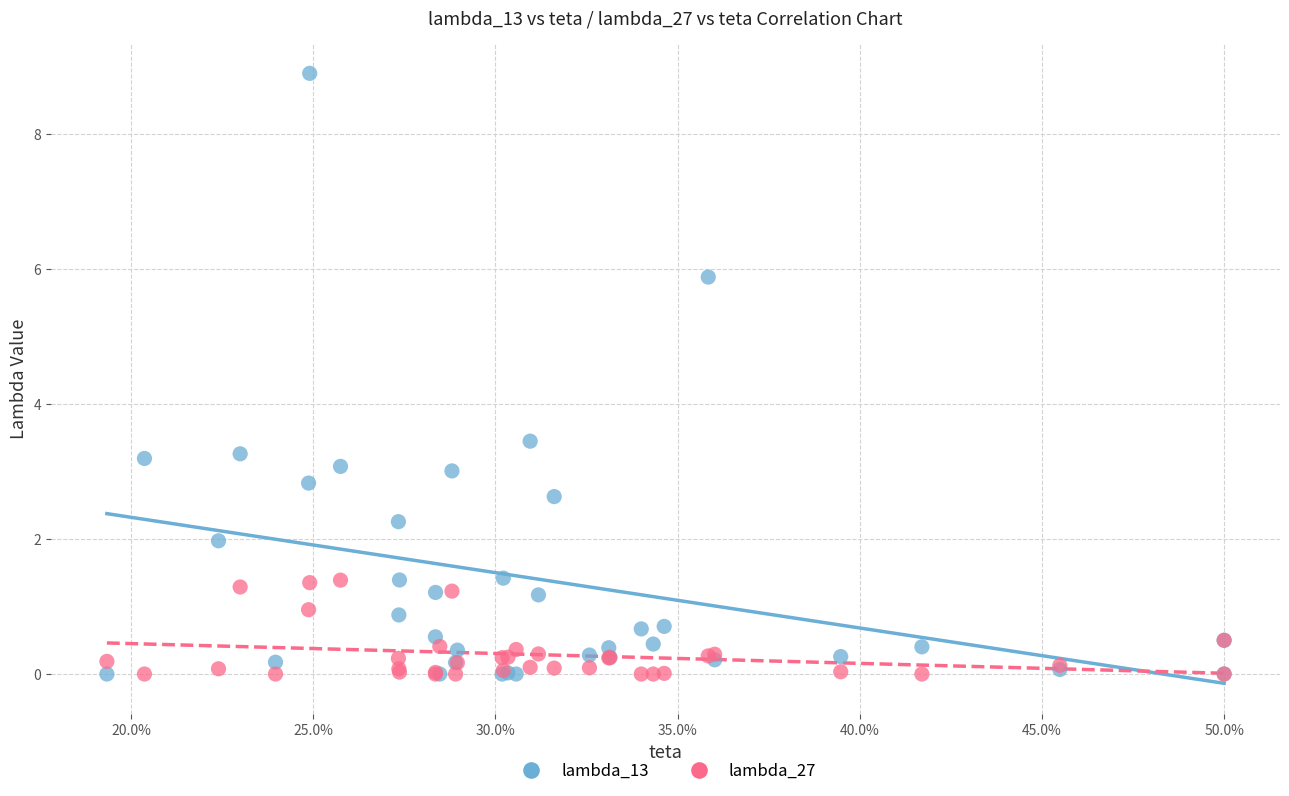

What is the X range (max minus min) for the scatter plot?

0.3